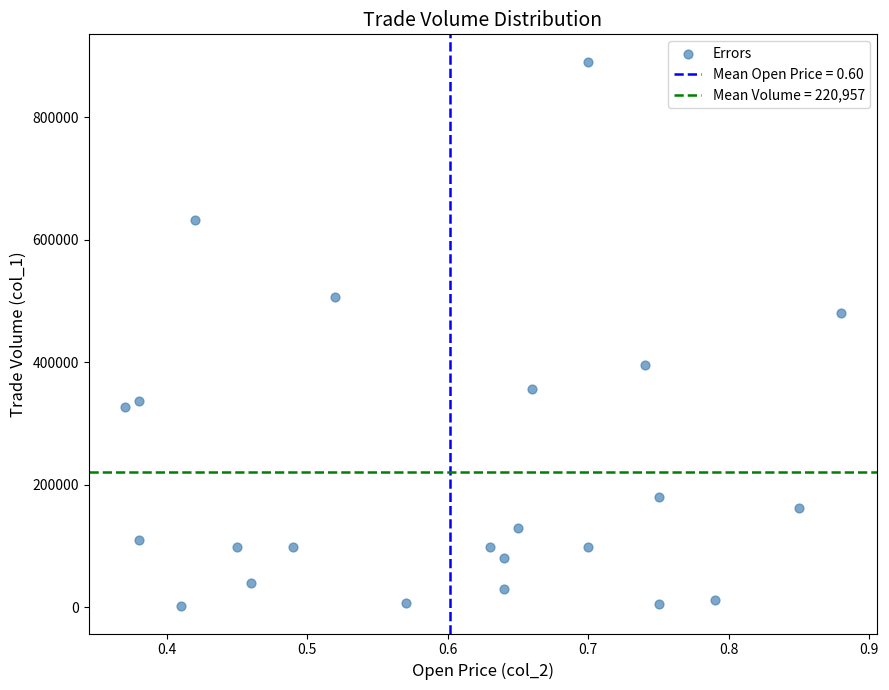

What is the range of Y values (max minus min)?

889000